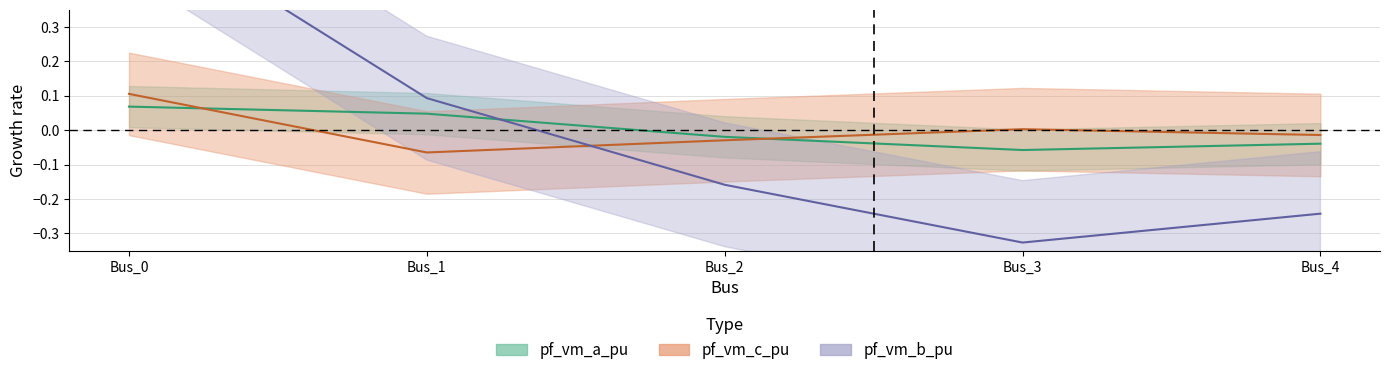

Which label corresponds to the largest value in the chart?

Bus_0